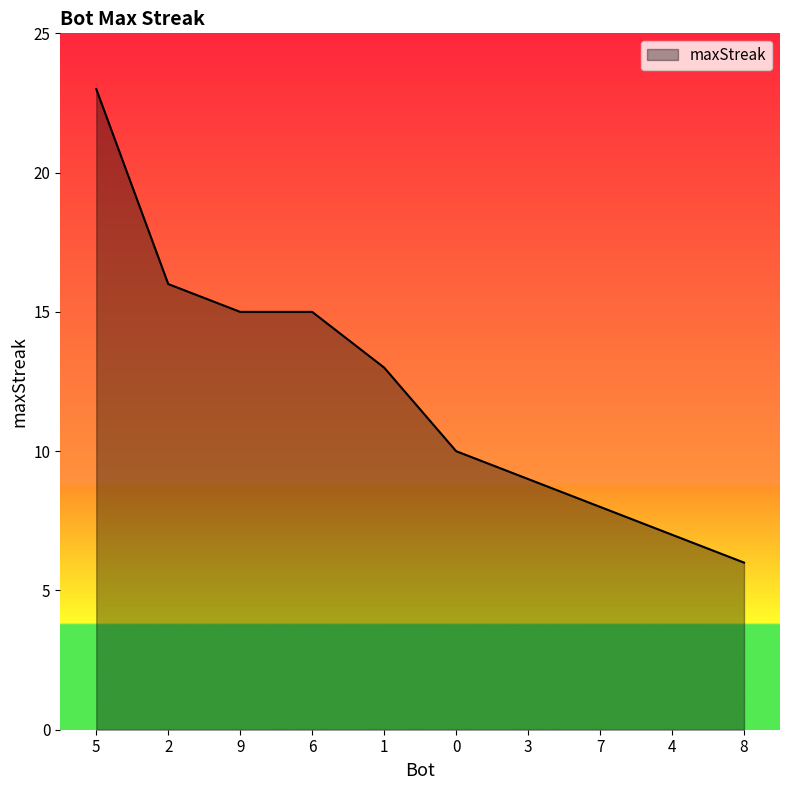

What is the smallest value displayed?

6